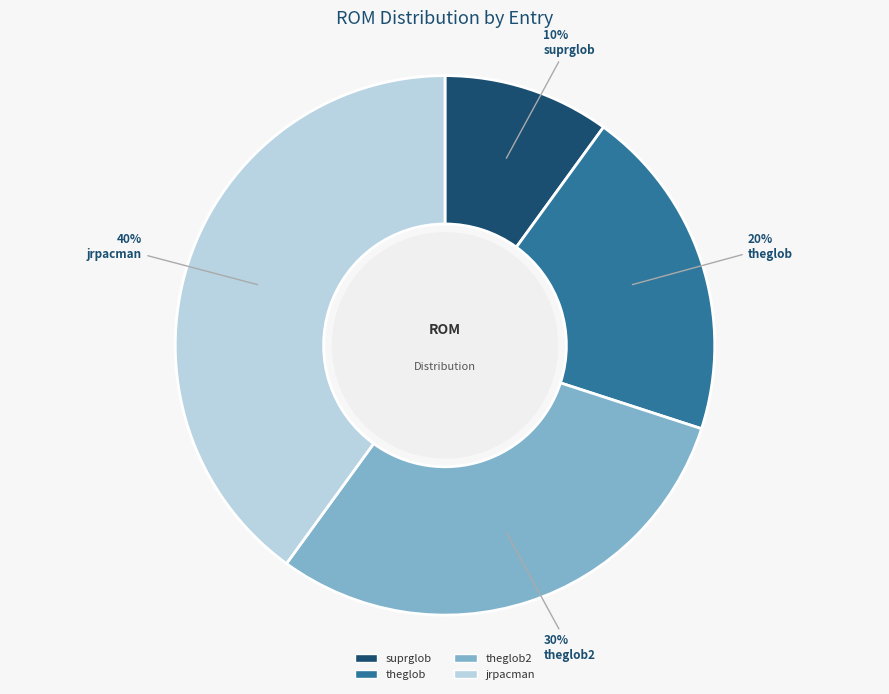

To the nearest percent, what is the difference between the largest and smallest slice percentages?

30%